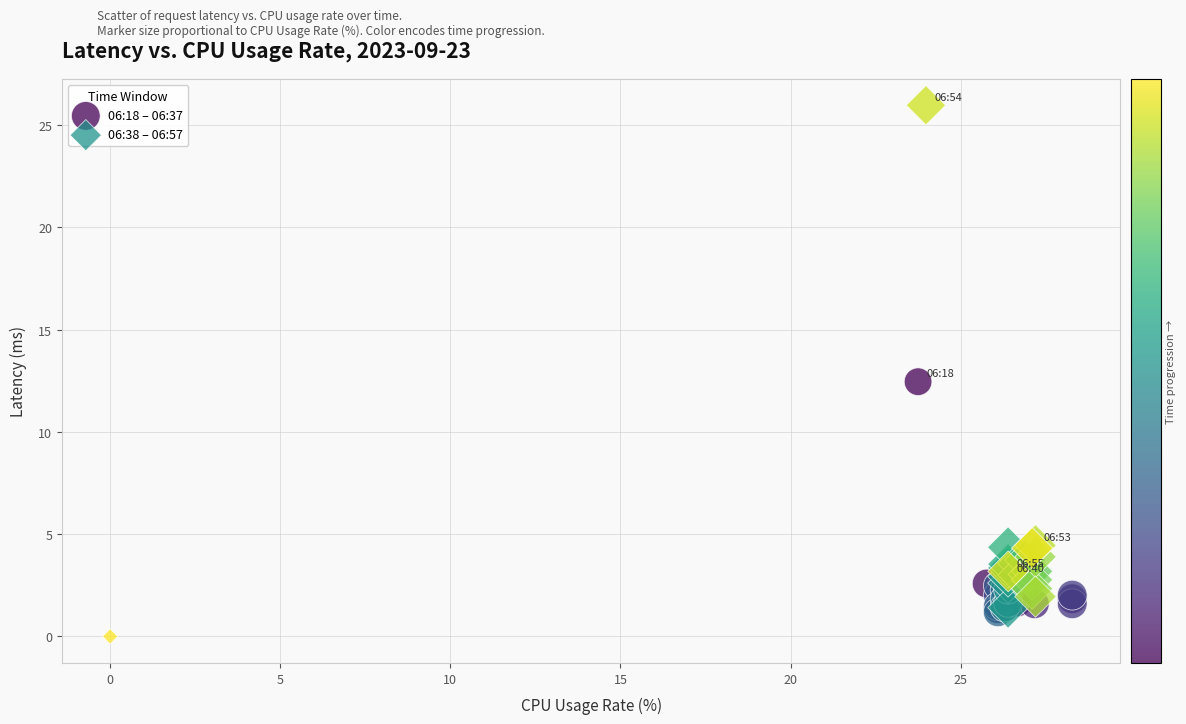

What are all the series names shown in the legend?

06:18 – 06:37, 06:38 – 06:57